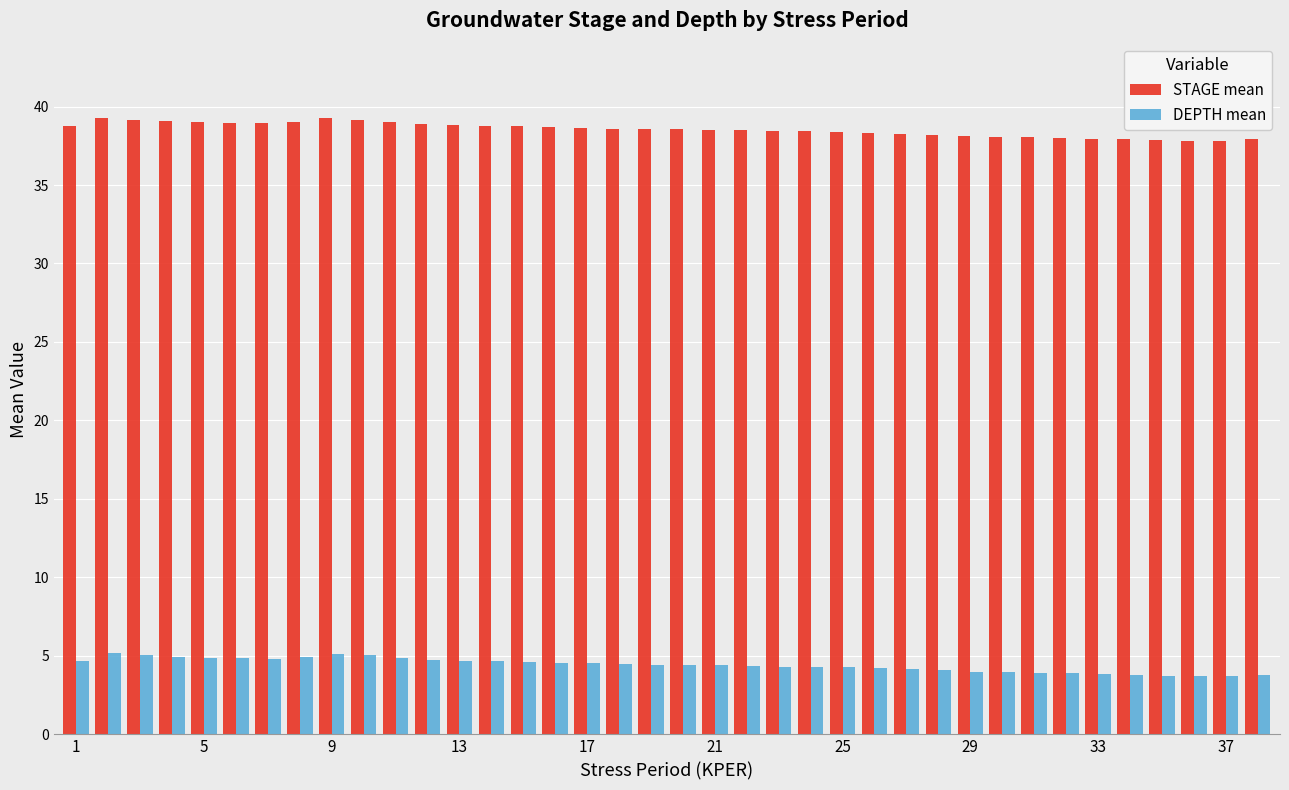

Which series has the largest total across all categories?

STAGE mean